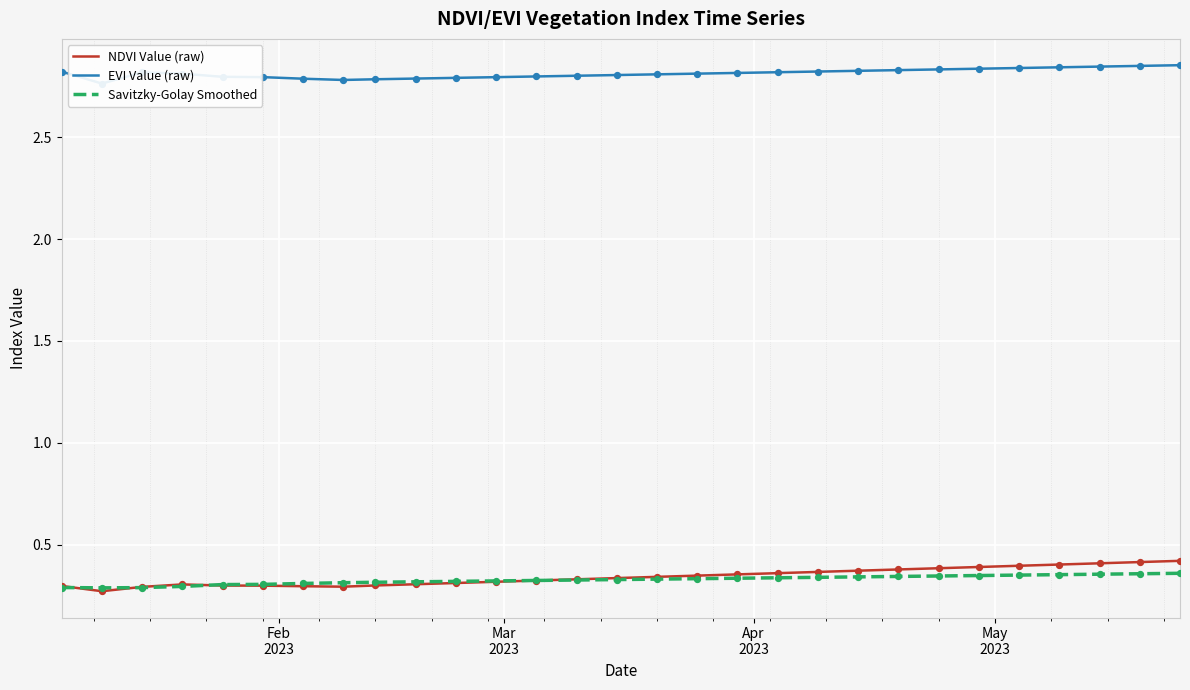

Which series contains the lowest Y value?

NDVI Value (raw)